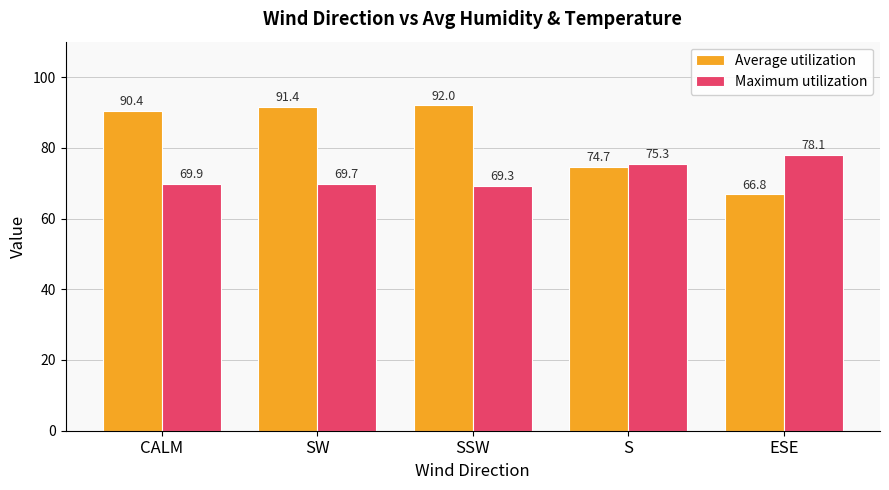

What are all the series names shown in the legend?

Average utilization, Maximum utilization